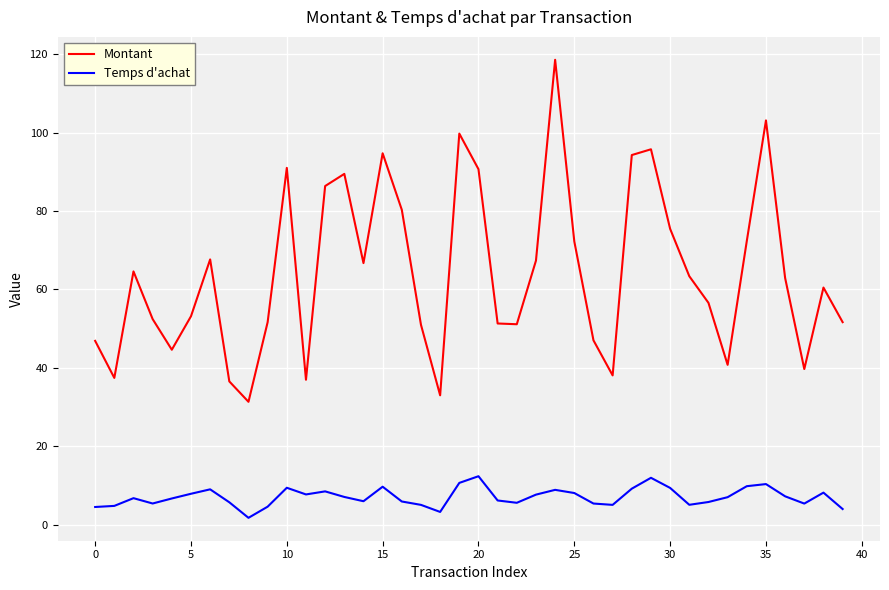

Count the number of data series in this chart.

2